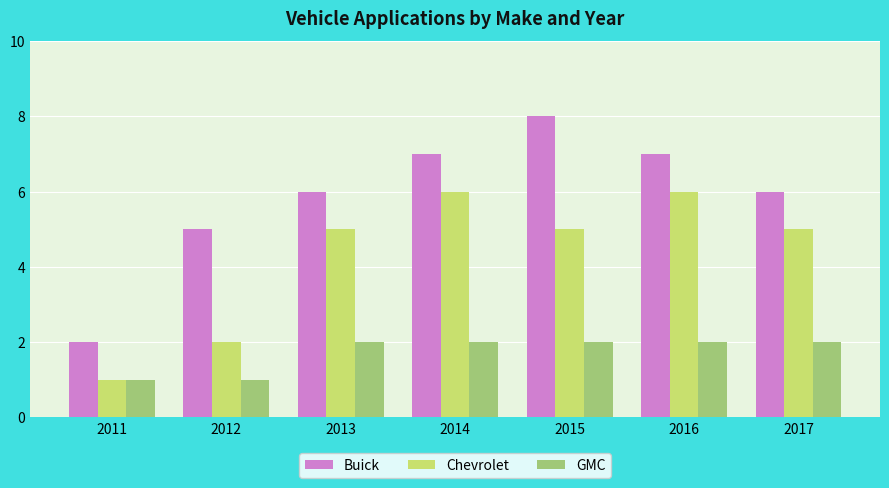

What is the difference between the highest and lowest values at 2016?

5